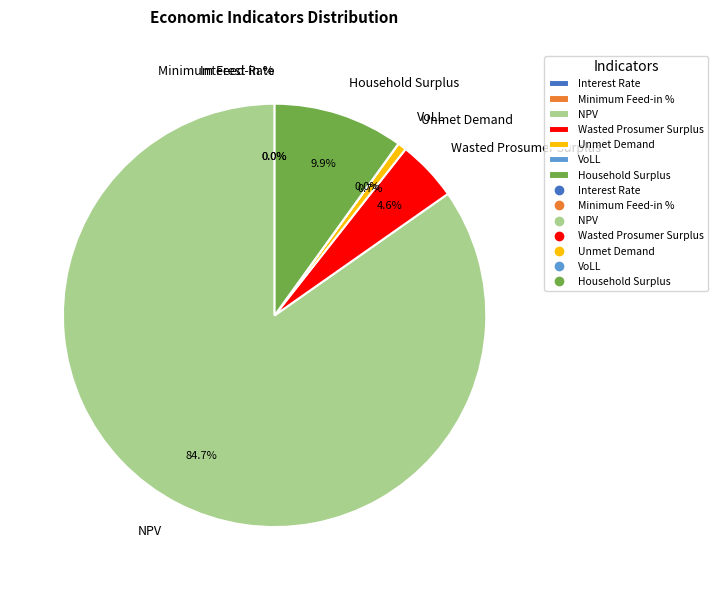

Which slice is the largest?

NPV